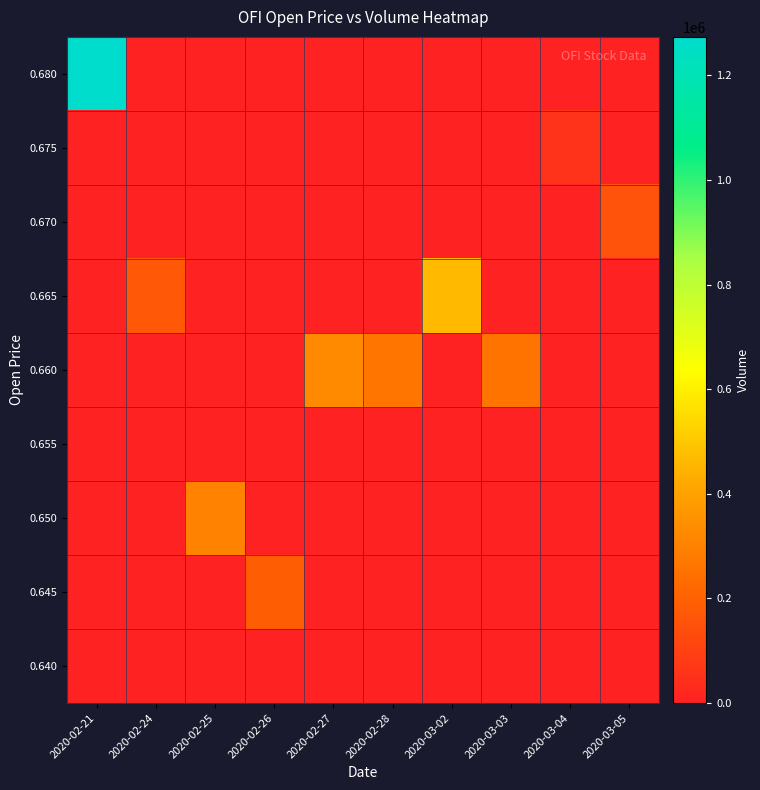

Reading right to left, list all the values displayed in this chart.

0.640: 2020-03-05=0	2020-03-04=0	2020-03-03=0	2020-03-02=0	2020-02-28=0	2020-02-27=0	2020-02-26=0	2020-02-25=0	2020-02-24=0	2020-02-21=0
0.645: 2020-03-05=0	2020-03-04=0	2020-03-03=0	2020-03-02=0	2020-02-28=0	2020-02-27=0	2020-02-26=188000	2020-02-25=0	2020-02-24=0	2020-02-21=0
0.650: 2020-03-05=0	2020-03-04=0	2020-03-03=0	2020-03-02=0	2020-02-28=0	2020-02-27=0	2020-02-26=0	2020-02-25=302200	2020-02-24=0	2020-02-21=0
0.655: 2020-03-05=0	2020-03-04=0	2020-03-03=0	2020-03-02=0	2020-02-28=0	2020-02-27=0	2020-02-26=0	2020-02-25=0	2020-02-24=0	2020-02-21=0
0.660: 2020-03-05=0	2020-03-04=0	2020-03-03=257500	2020-03-02=0	2020-02-28=262500	2020-02-27=326400	2020-02-26=0	2020-02-25=0	2020-02-24=0	2020-02-21=0
0.665: 2020-03-05=0	2020-03-04=0	2020-03-03=0	2020-03-02=465400	2020-02-28=0	2020-02-27=0	2020-02-26=0	2020-02-25=0	2020-02-24=173300	2020-02-21=0
0.670: 2020-03-05=149800	2020-03-04=0	2020-03-03=0	2020-03-02=0	2020-02-28=0	2020-02-27=0	2020-02-26=0	2020-02-25=0	2020-02-24=0	2020-02-21=0
0.675: 2020-03-05=0	2020-03-04=56600	2020-03-03=0	2020-03-02=0	2020-02-28=0	2020-02-27=0	2020-02-26=0	2020-02-25=0	2020-02-24=0	2020-02-21=0
0.680: 2020-03-05=0	2020-03-04=0	2020-03-03=0	2020-03-02=0	2020-02-28=0	2020-02-27=0	2020-02-26=0	2020-02-25=0	2020-02-24=0	2020-02-21=1273400